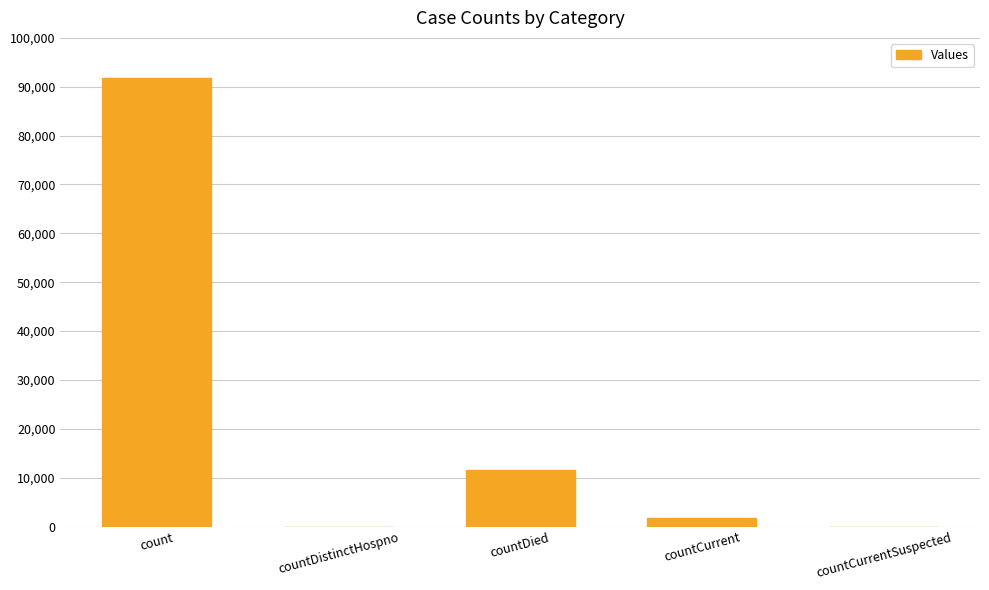

Where is the data nearest to the value 45851?

countDied